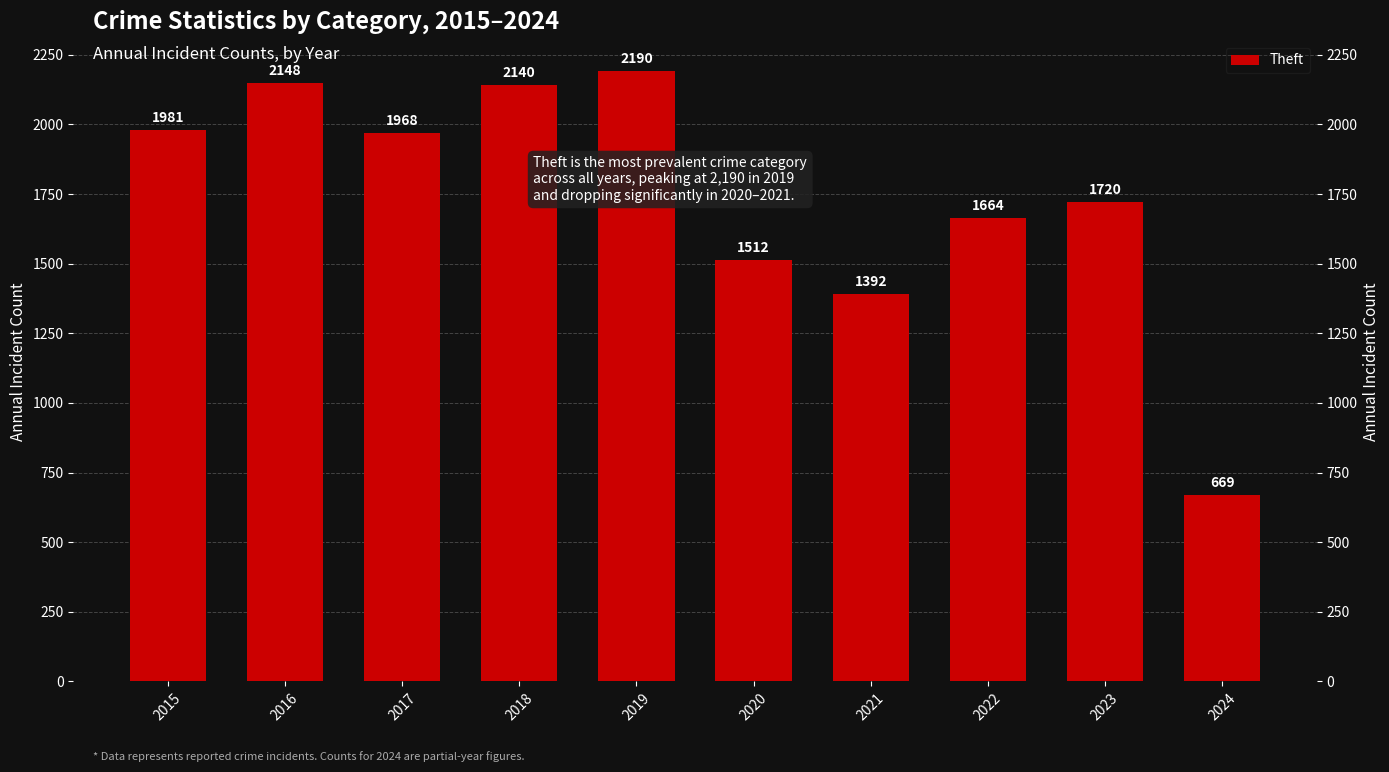

List the labels in order of value, smallest first.

2024, 2021, 2020, 2022, 2023, 2017, 2015, 2018, 2016, 2019